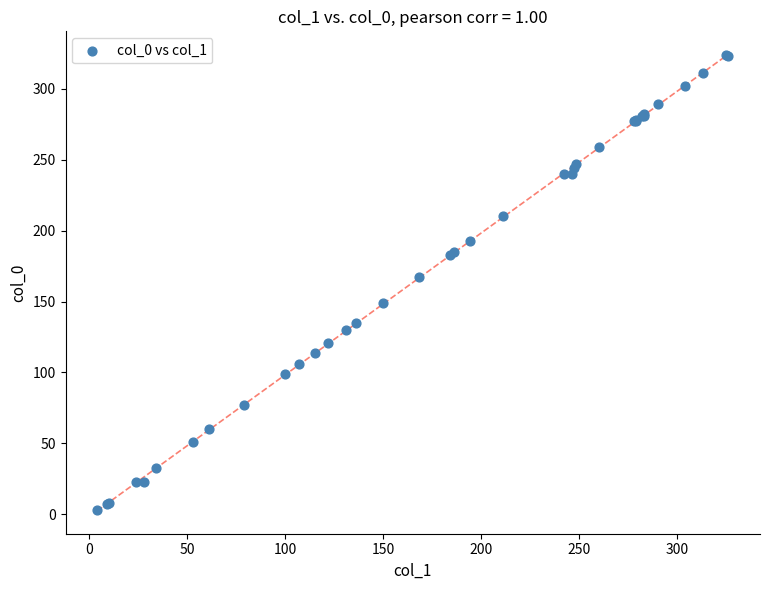

What Y value in the scatter plot is closest to 163?

167